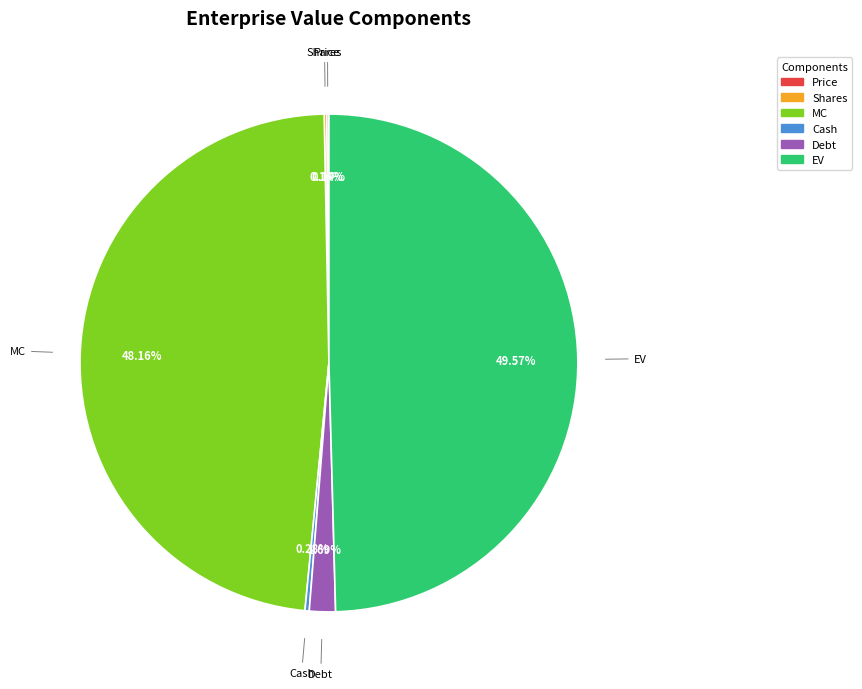

Does MC represent more than half of the total?

No